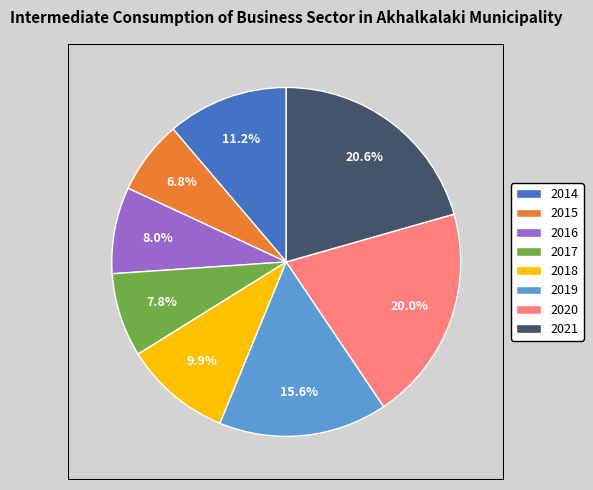

The 2018 slice represents 20% of the pie. True or false?

False